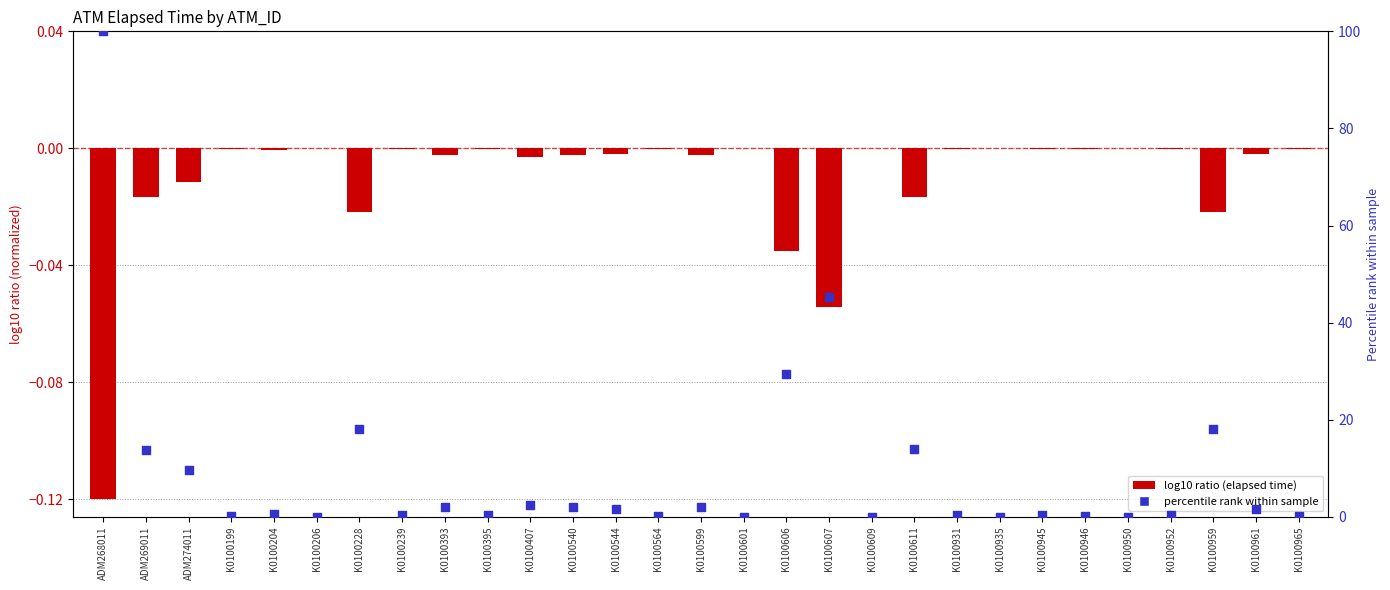

Which series contains the lowest Y value?

Elapsed_time